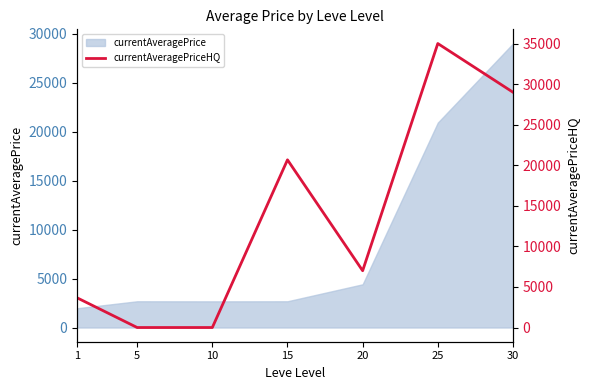

List the labels in order of value, smallest first.

5, 10, 1, 20, 15, 30, 25